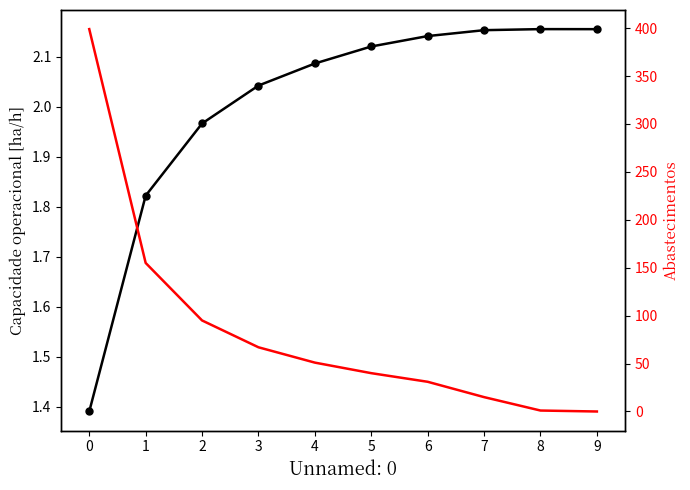

What is the sum of all Abastecimentos values?

854.0